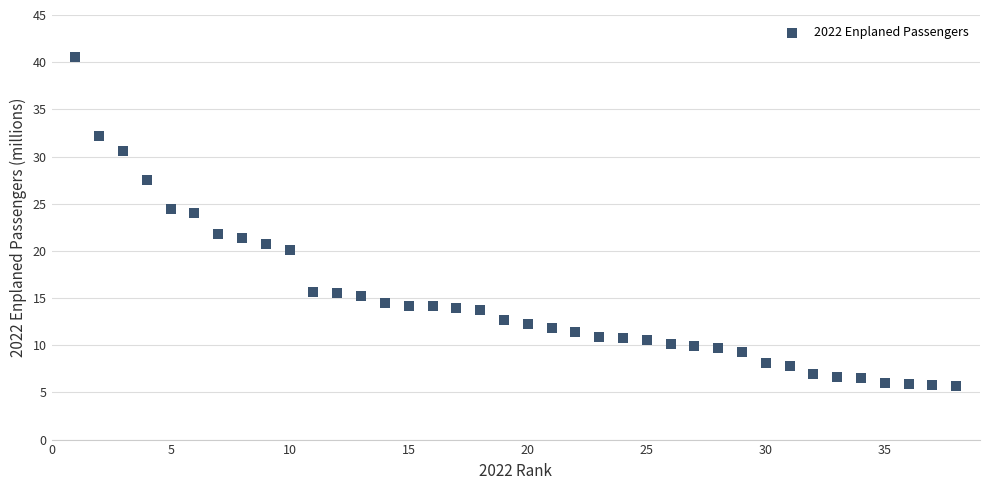

What is the range of Y values (max minus min)?

34.8